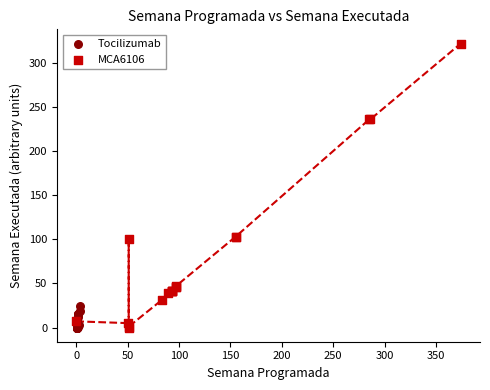

Which series contains the highest Y value?

MCA6106